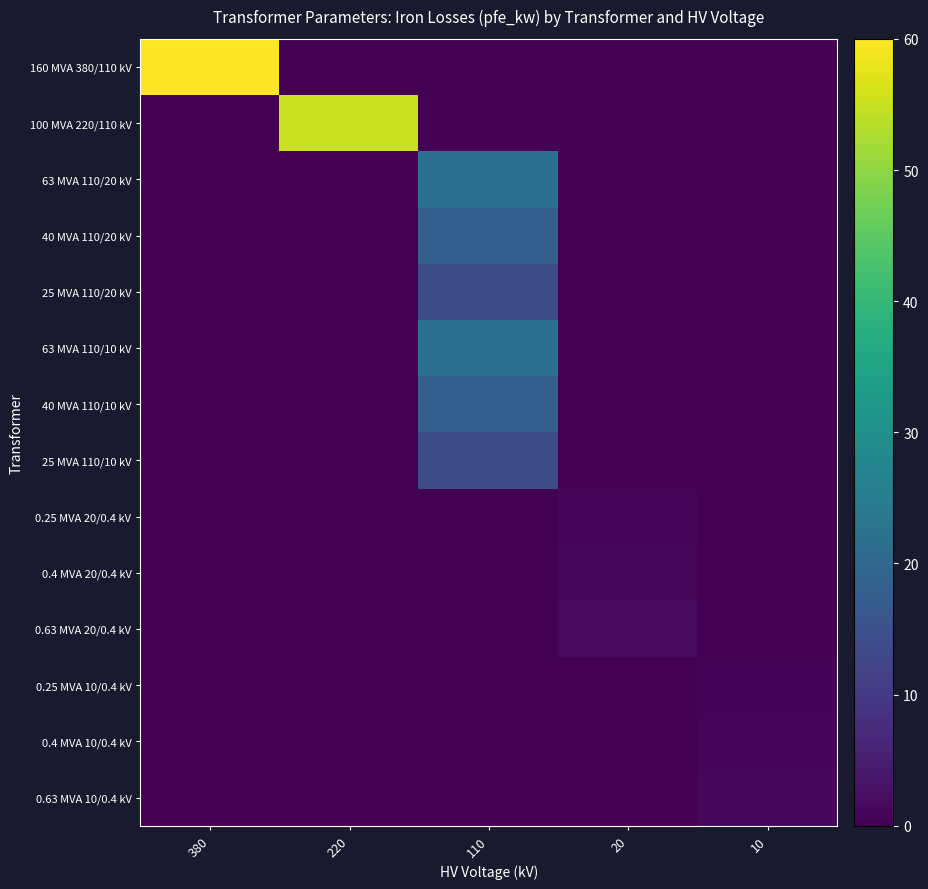

Reading left to right, what are all the values shown in this chart?

160 MVA 380/110 kV: 380=60.0	220=0.0	110=0.0	20=0.0	10=0.0
100 MVA 220/110 kV: 380=0.0	220=55.0	110=0.0	20=0.0	10=0.0
63 MVA 110/20 kV: 380=0.0	220=0.0	110=22.0	20=0.0	10=0.0
40 MVA 110/20 kV: 380=0.0	220=0.0	110=18.0	20=0.0	10=0.0
25 MVA 110/20 kV: 380=0.0	220=0.0	110=14.0	20=0.0	10=0.0
63 MVA 110/10 kV: 380=0.0	220=0.0	110=22.0	20=0.0	10=0.0
40 MVA 110/10 kV: 380=0.0	220=0.0	110=18.0	20=0.0	10=0.0
25 MVA 110/10 kV: 380=0.0	220=0.0	110=14.0	20=0.0	10=0.0
0.25 MVA 20/0.4 kV: 380=0.0	220=0.0	110=0.0	20=0.8	10=0.0
0.4 MVA 20/0.4 kV: 380=0.0	220=0.0	110=0.0	20=1.4	10=0.0
0.63 MVA 20/0.4 kV: 380=0.0	220=0.0	110=0.0	20=1.6	10=0.0
0.25 MVA 10/0.4 kV: 380=0.0	220=0.0	110=0.0	20=0.0	10=0.6
0.4 MVA 10/0.4 kV: 380=0.0	220=0.0	110=0.0	20=0.0	10=0.9
0.63 MVA 10/0.4 kV: 380=0.0	220=0.0	110=0.0	20=0.0	10=1.2